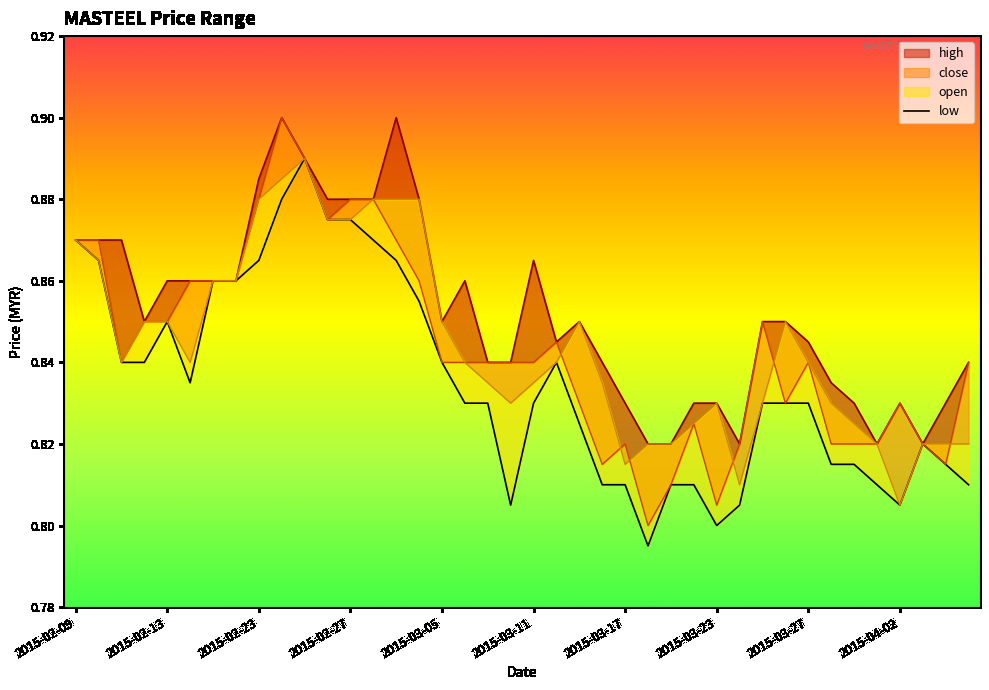

The chart shows a value of 0.5 at 19. True or false?

False